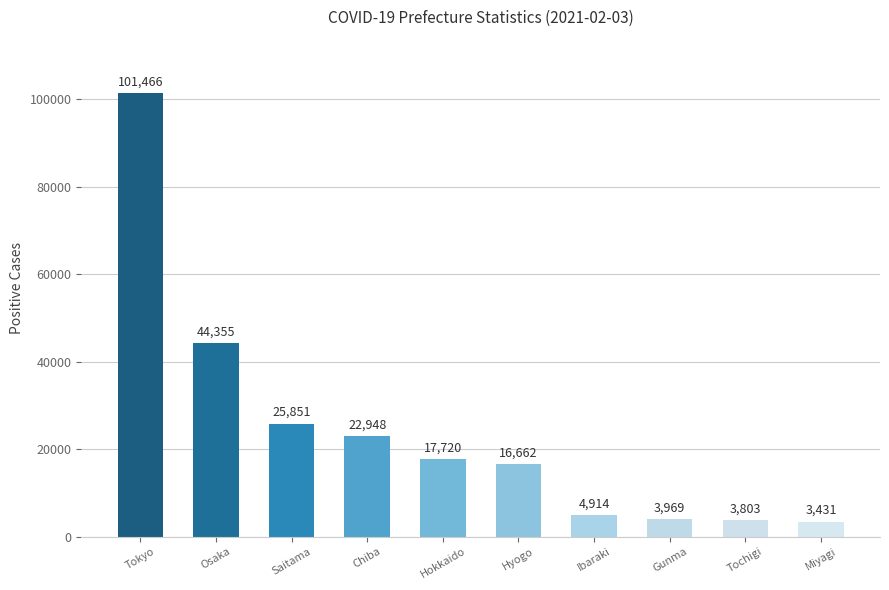

What is the greatest value displayed?

101466